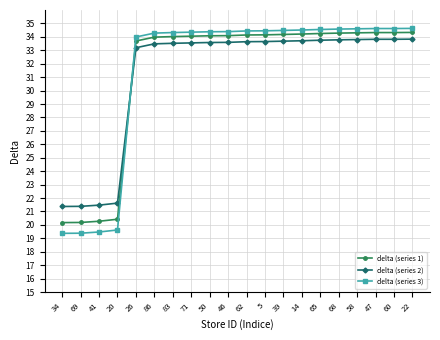

What is the greatest value displayed?

34.6